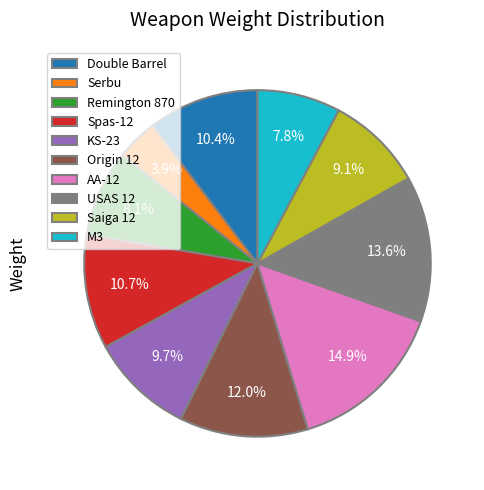

Which has a higher value, Spas-12 or KS-23?

Spas-12